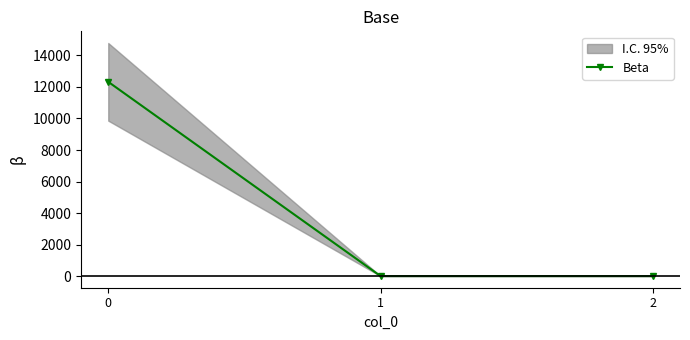

How many distinct data groups are displayed?

1